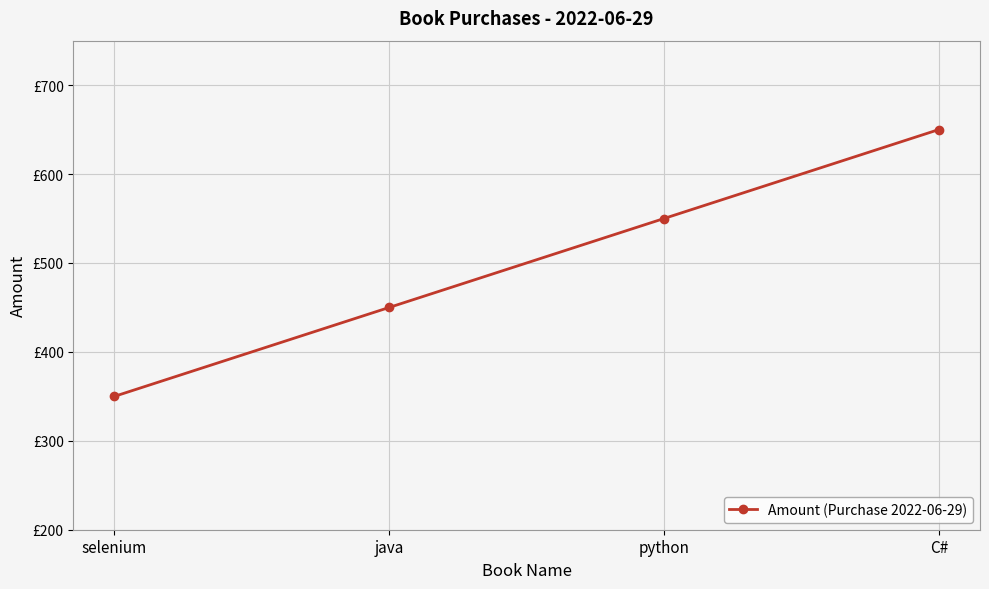

Approximately how many times larger is the value at java compared to python?

0.8